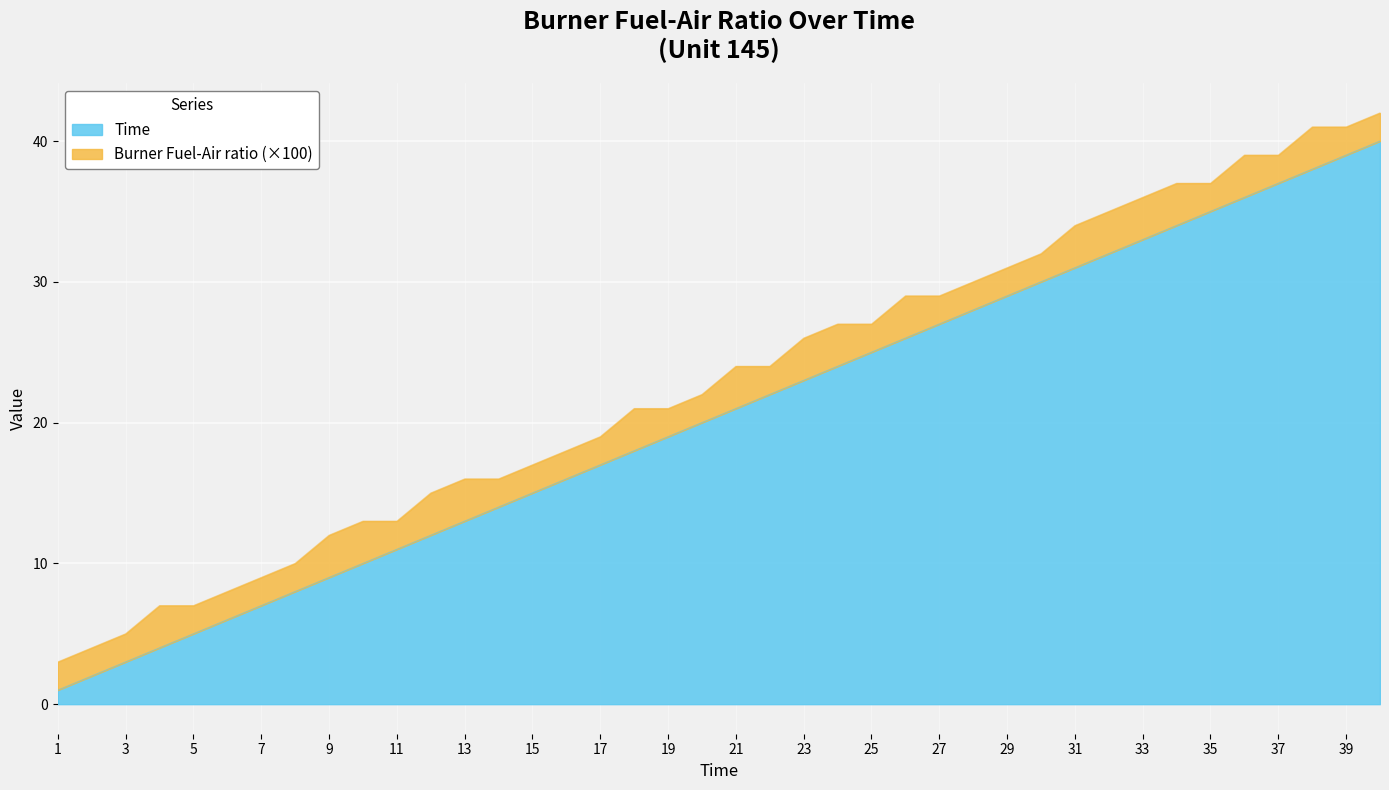

What is the difference between the values at 36 and 24?

12